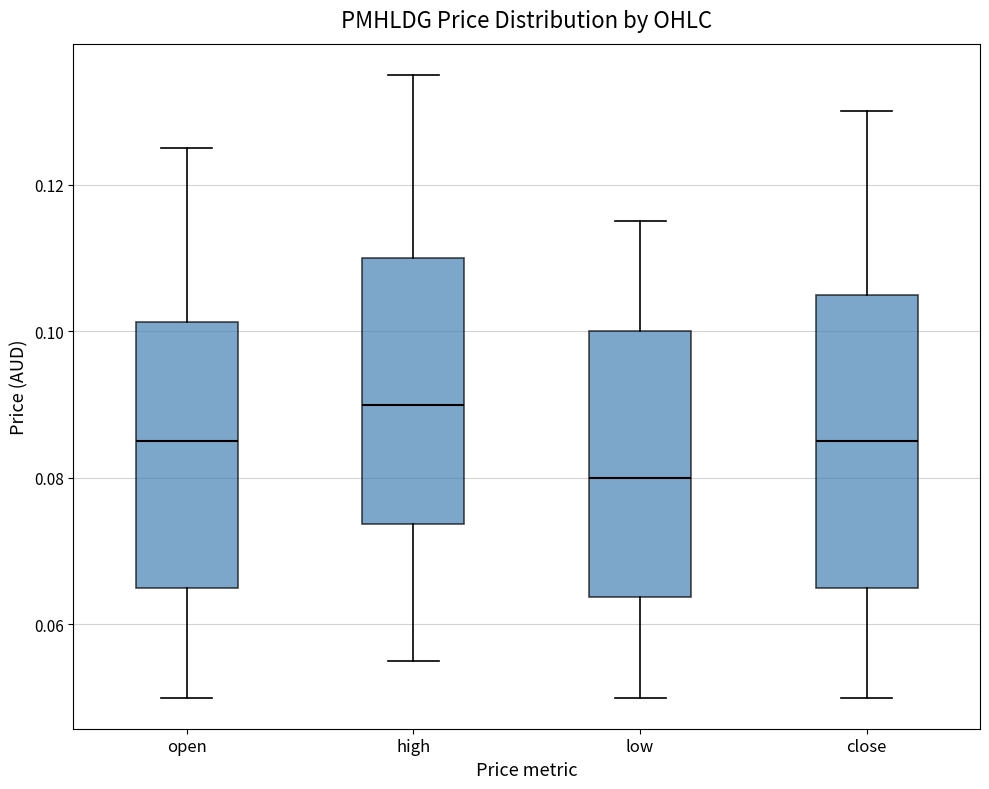

Where is the lower edge of the box for open on the y-axis? The values are not printed on the chart, so give them approximately, as read against the axis.

0.066